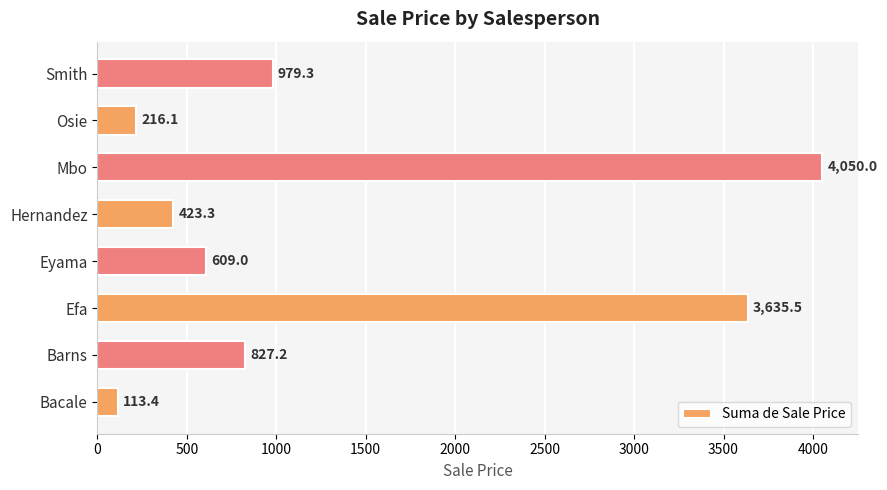

How many data points are less than 827?

4